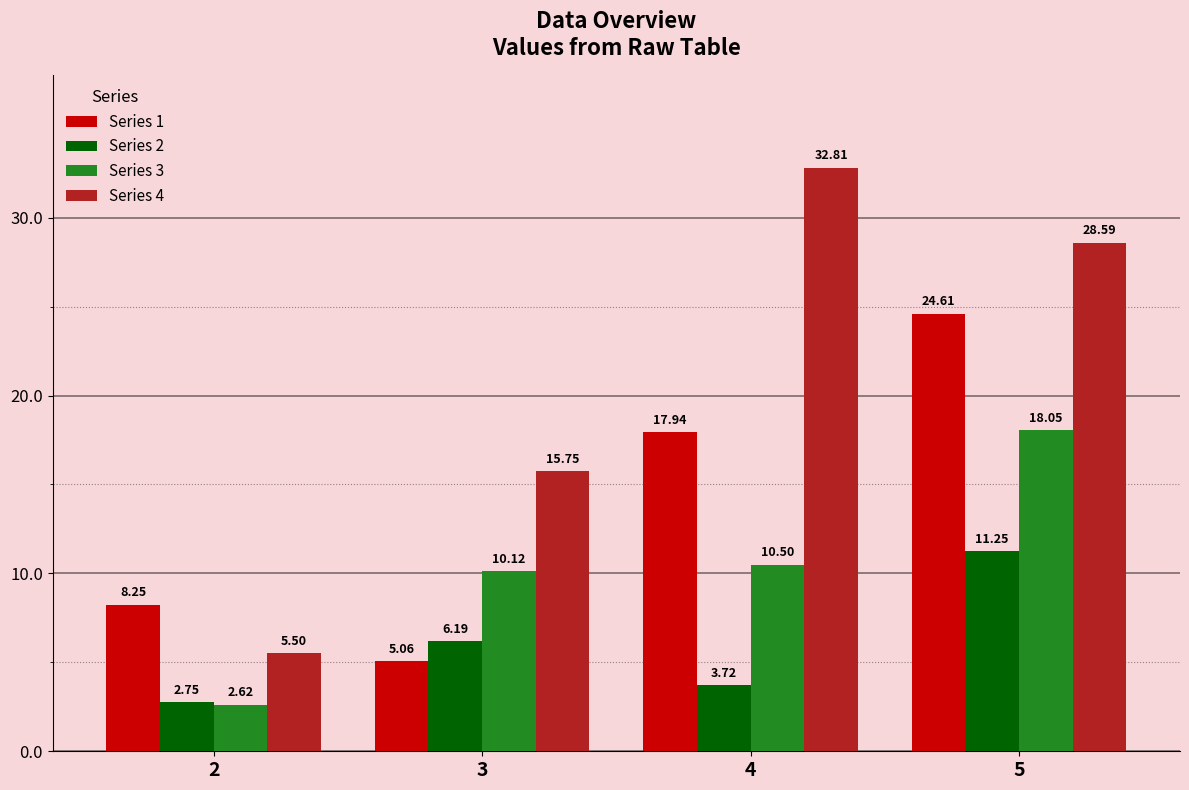

Rank the series by their average value, from highest to lowest.

Series 4, Series 1, Series 3, Series 2